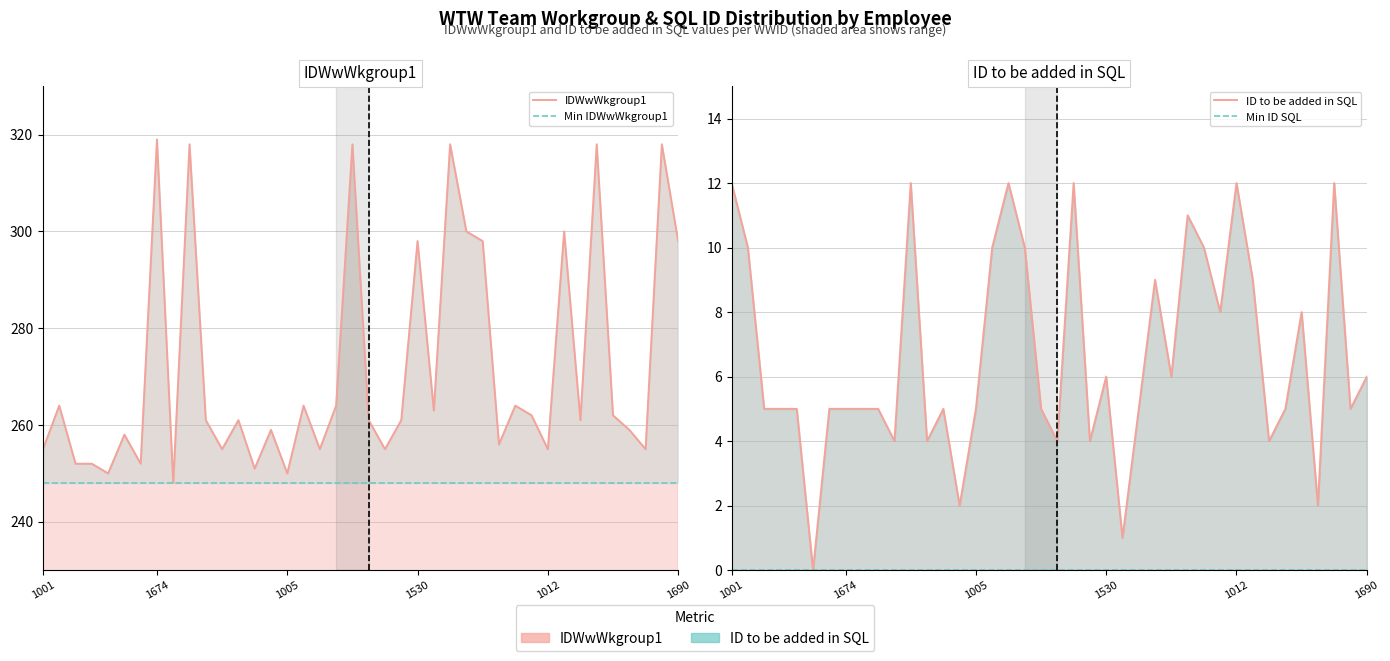

Is it true that Min IDWwWkgroup1 equals 248 at 10?

True